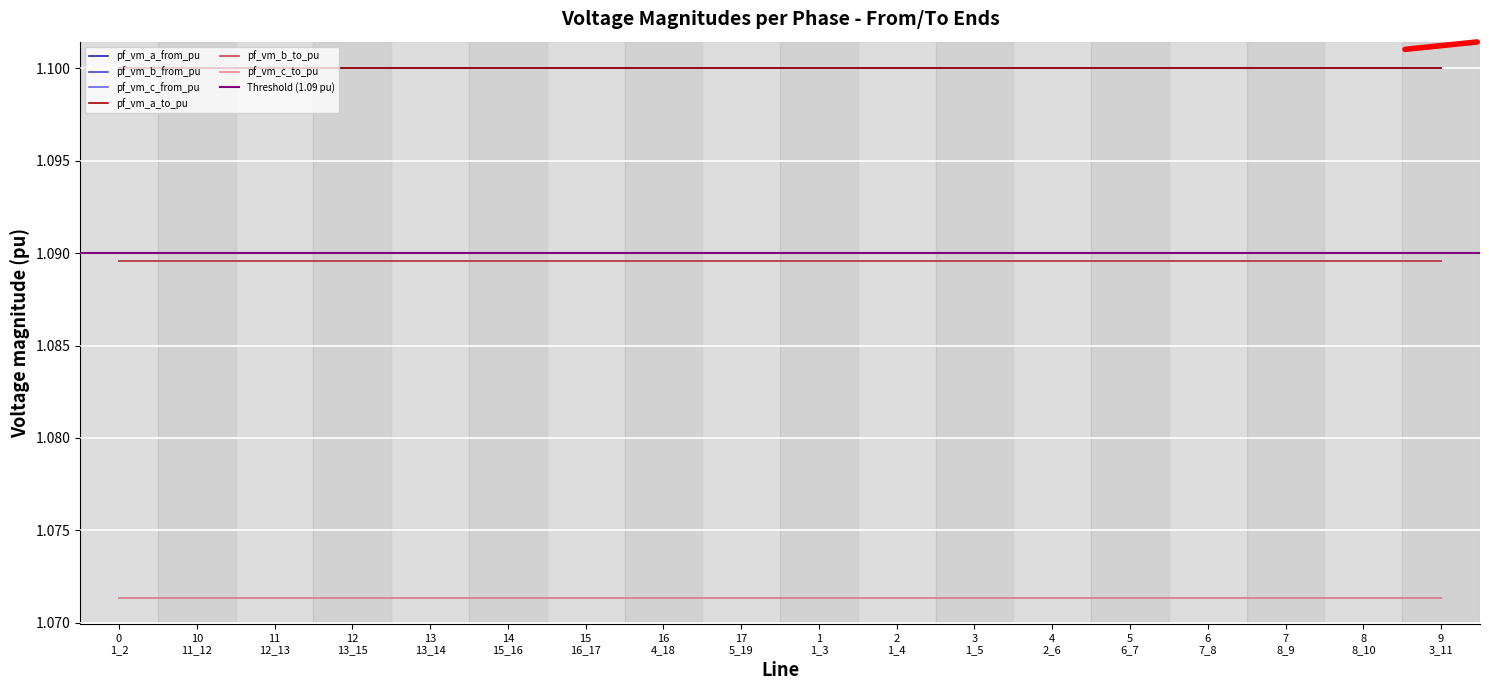

What is the total value across all series at Line16_4_18?

6.5